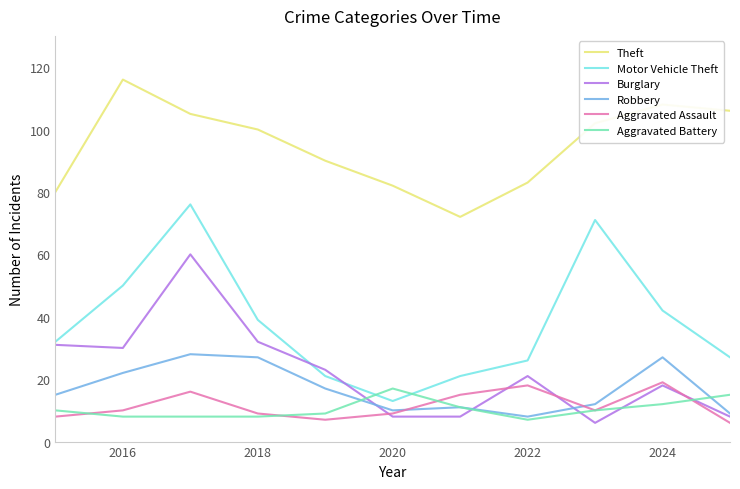

True or false: Motor Vehicle Theft and Robbery intersect in this chart.

False